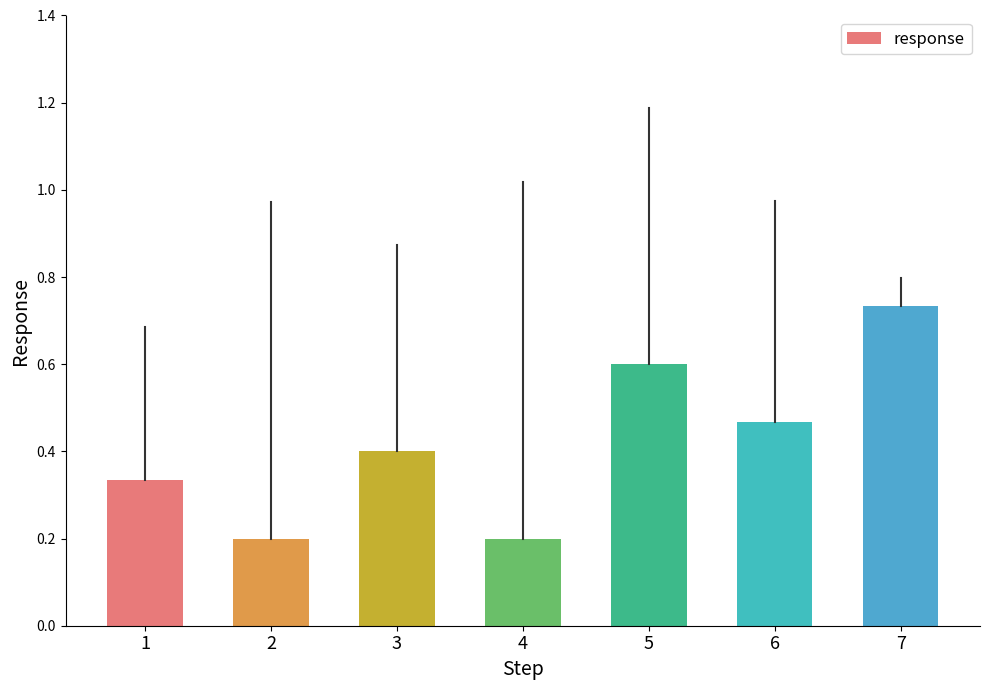

What is the minimum value shown in the chart?

0.2